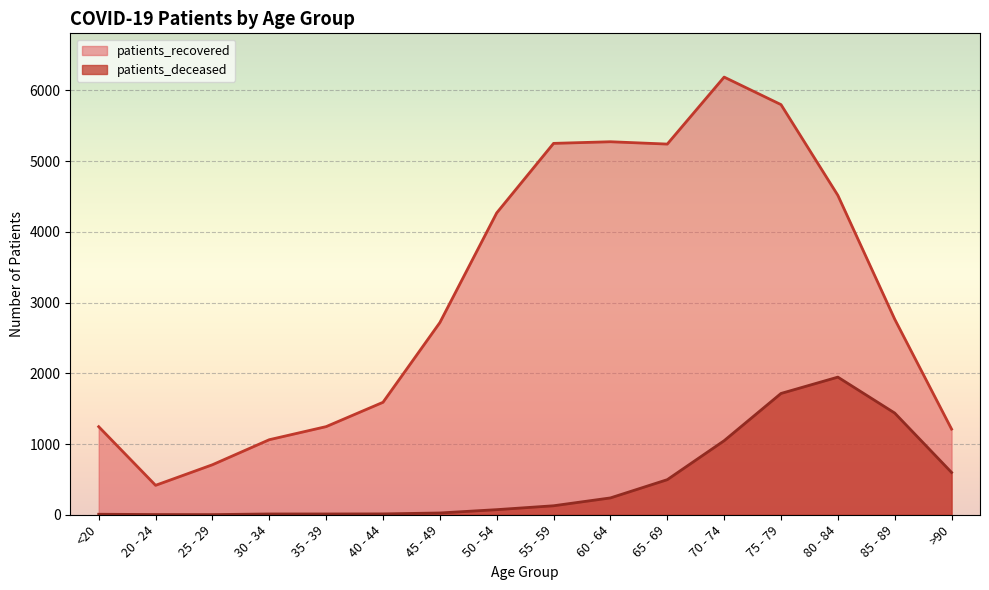

What is the sum of all patients_deceased values?

7748